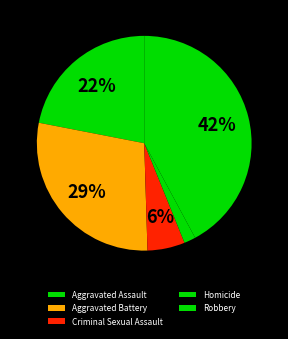

Which slice is the smallest?

Homicide